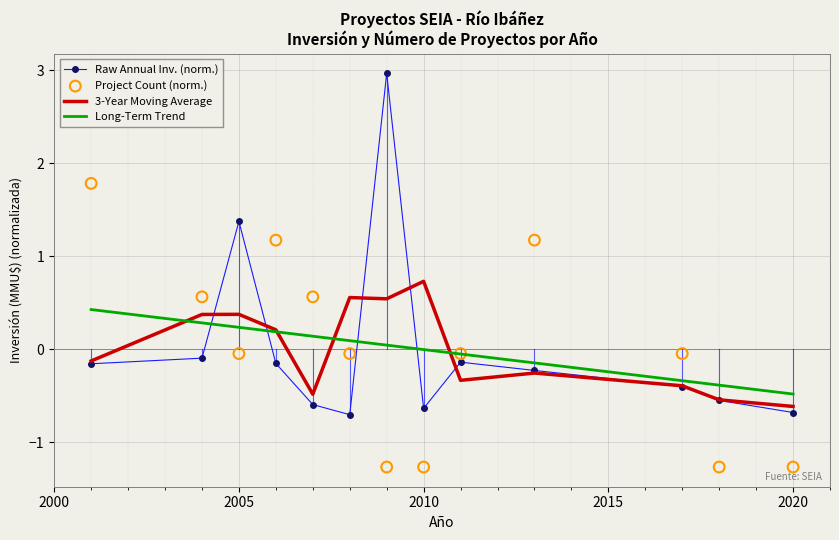

Which series reaches the minimum Y coordinate?

Project Count (norm.)